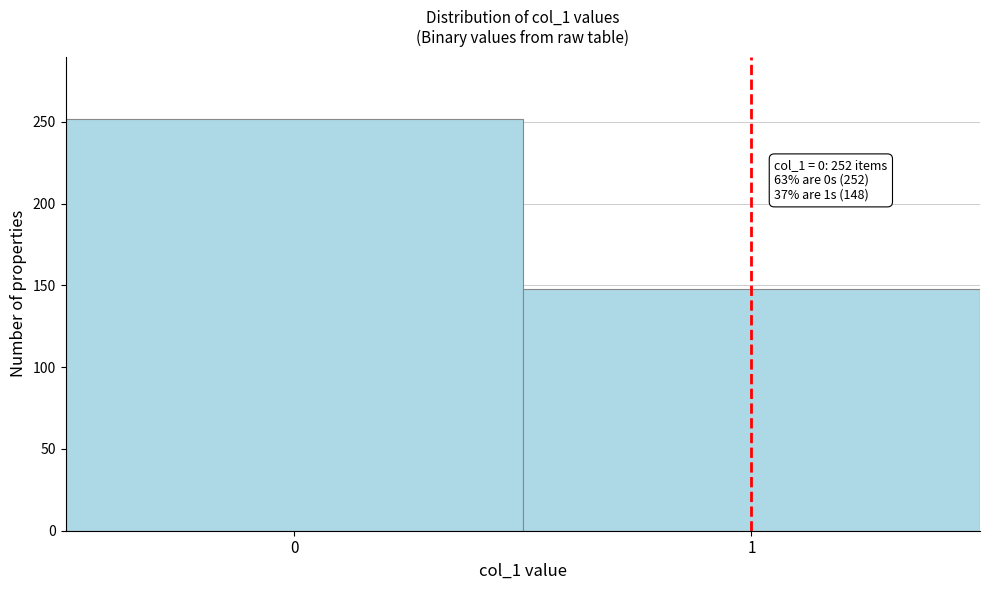

Reading right to left, what are all the values shown in this chart?

1=148	0=252